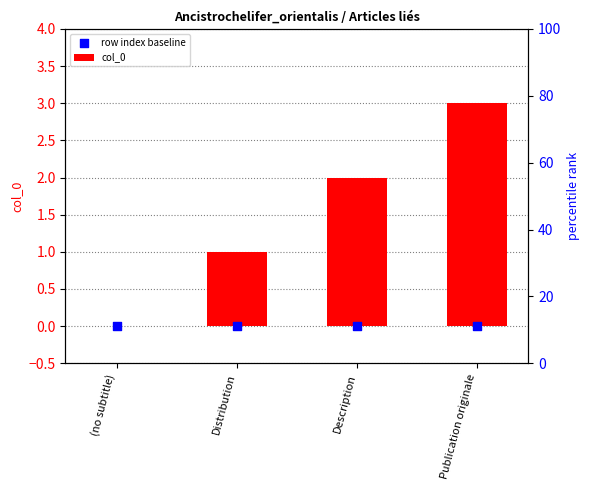

What are all the series names shown in the legend?

col_0, row index baseline